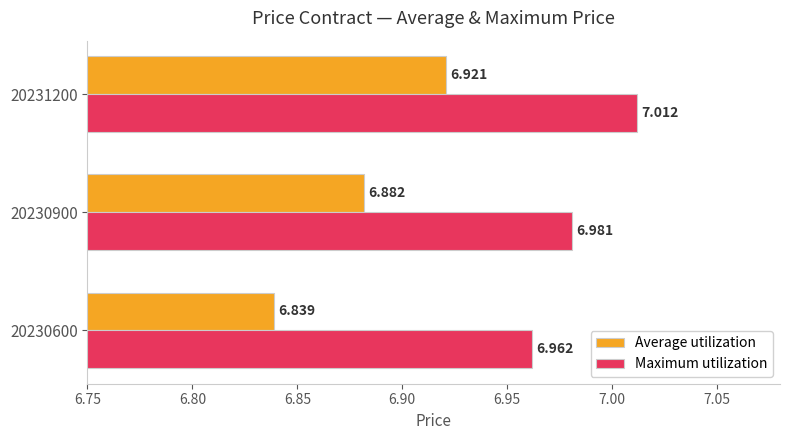

List the series in order of their peak value, highest first.

Maximum utilization, Average utilization